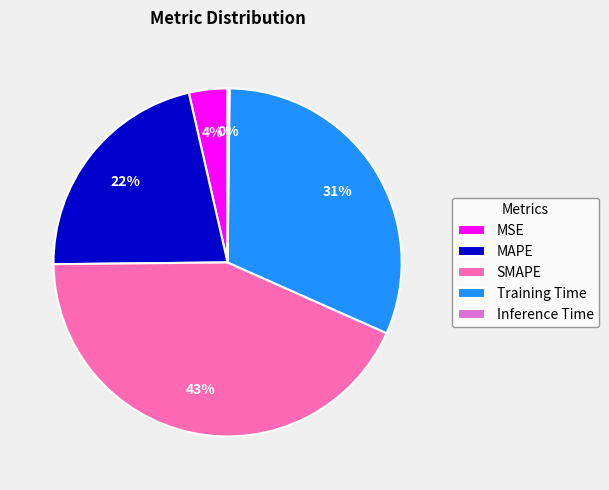

To the nearest percent, what percentage of the pie is MAPE?

22%